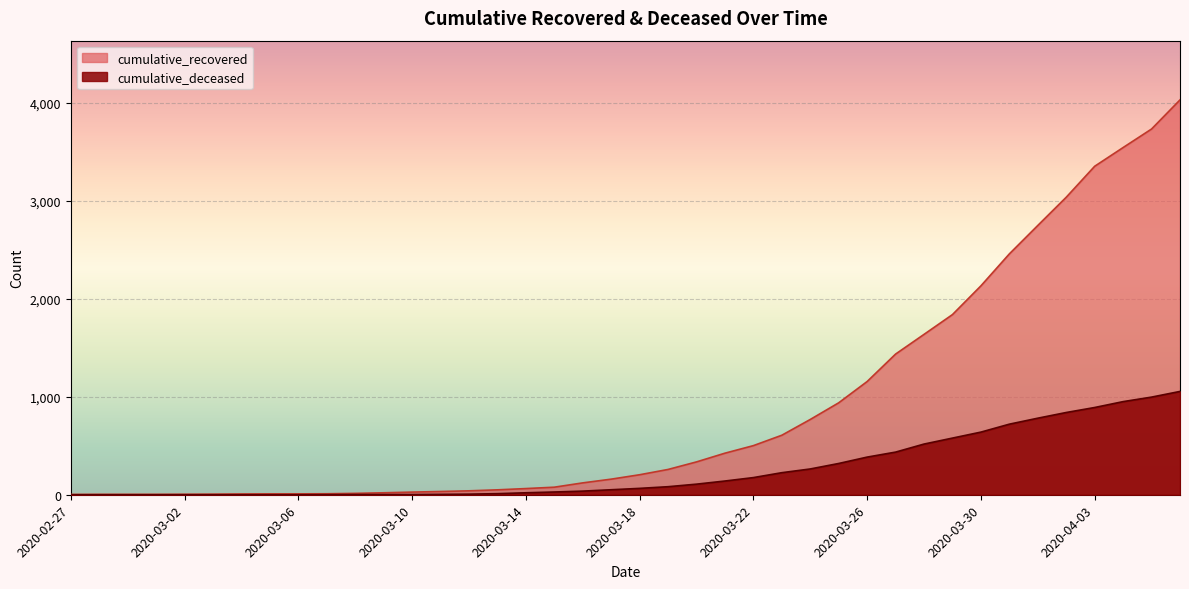

Between 2020-02-27 and 2020-04-05, which series saw the biggest shift?

cumulative_recovered